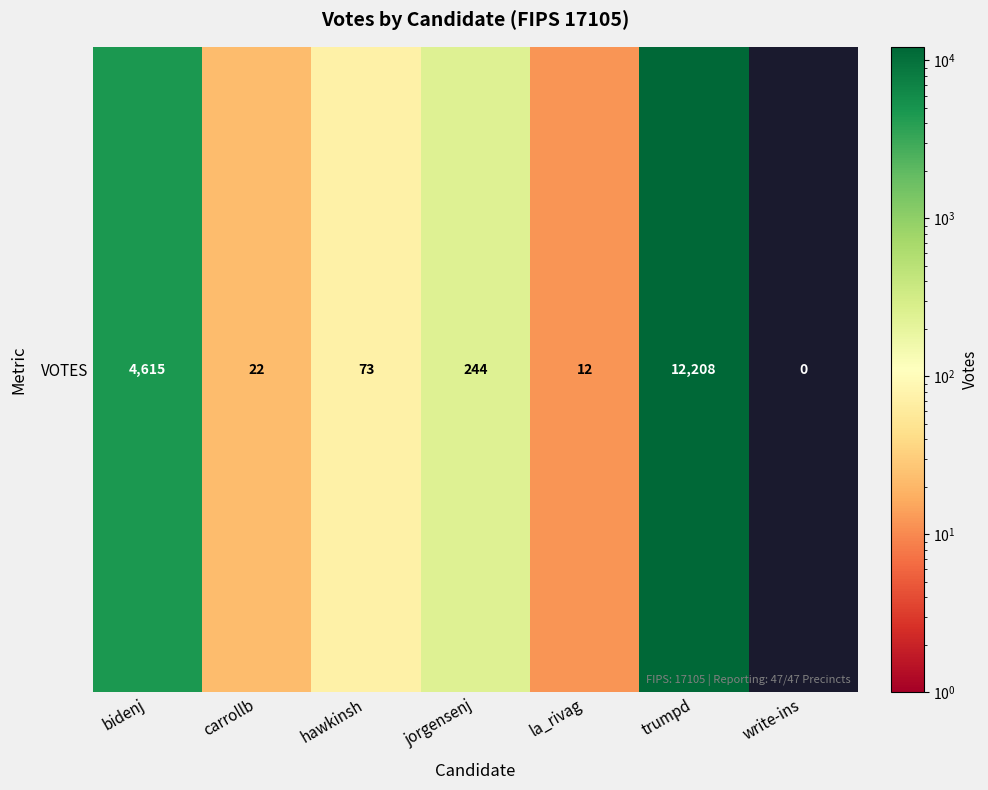

Reading left to right, list all the values displayed in this chart.

bidenj=4615	carrollb=22	hawkinsh=73	jorgensenj=244	la_rivag=12	trumpd=12208	write-ins=0